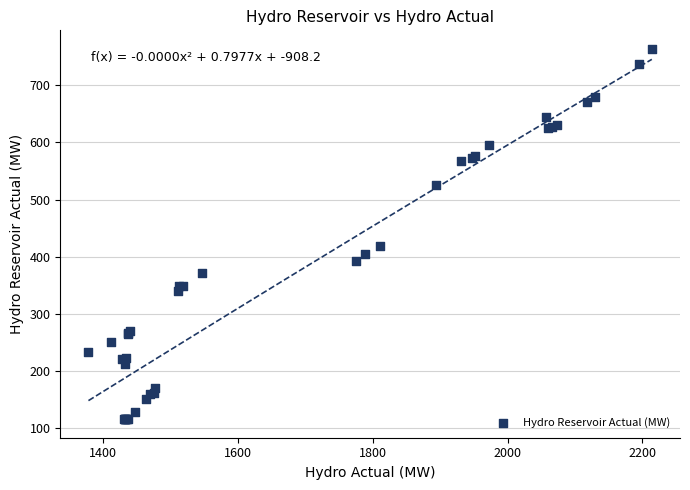

What Y value in the scatter plot is closest to 439?

419